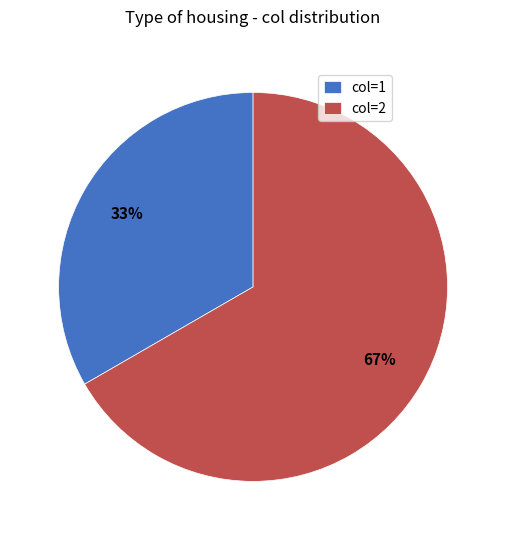

Combined, do col=2 and col=1 account for over 50%?

Yes